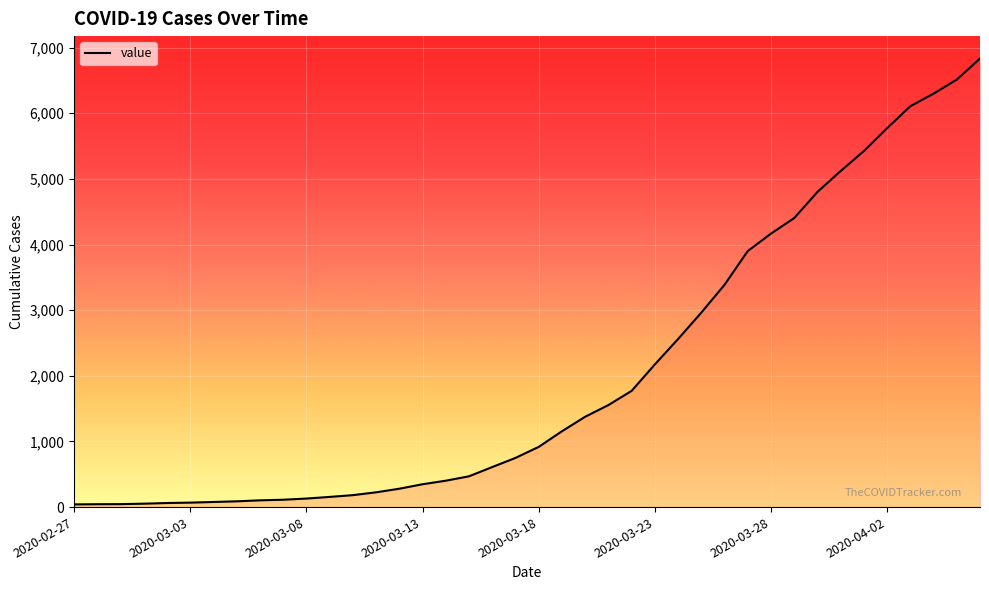

What is the greatest value displayed?

6833